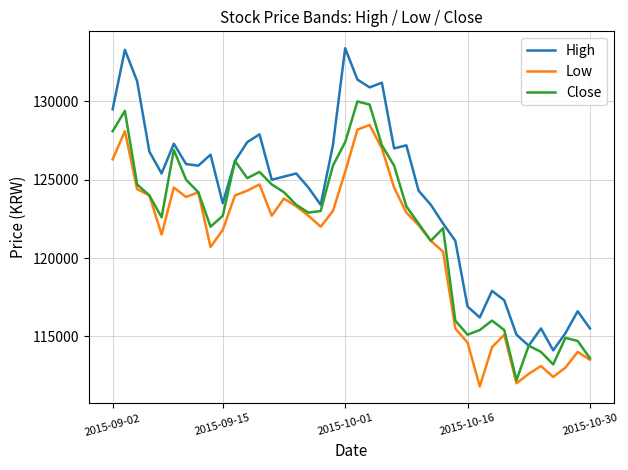

Which series has the largest total across all categories?

High